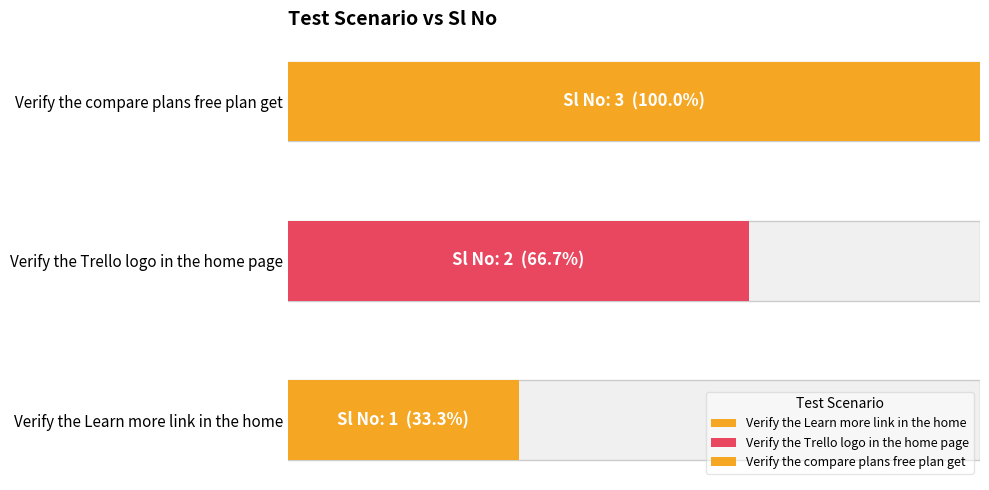

What is the difference between the maximum and minimum values?

2